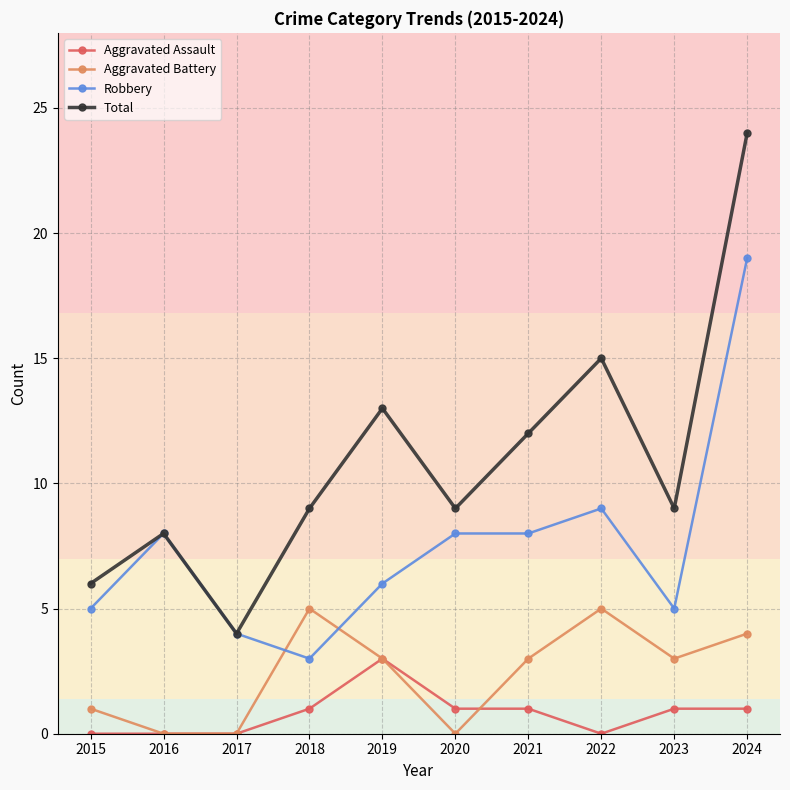

At which category is the sum across all series the highest?

2024